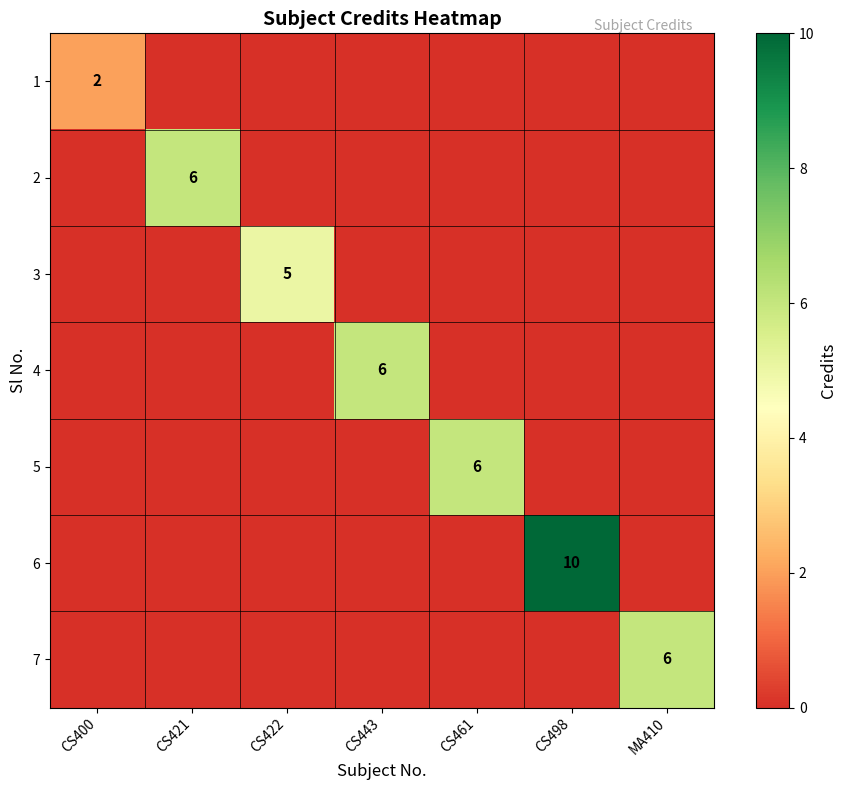

The 1 series shows 2 at CS400. True or false?

True